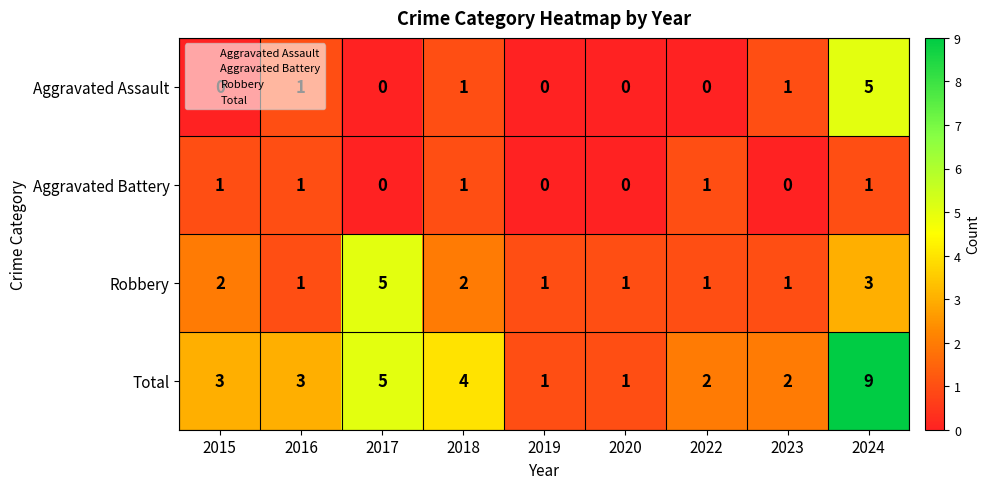

At which category is the sum across all series the highest?

2024